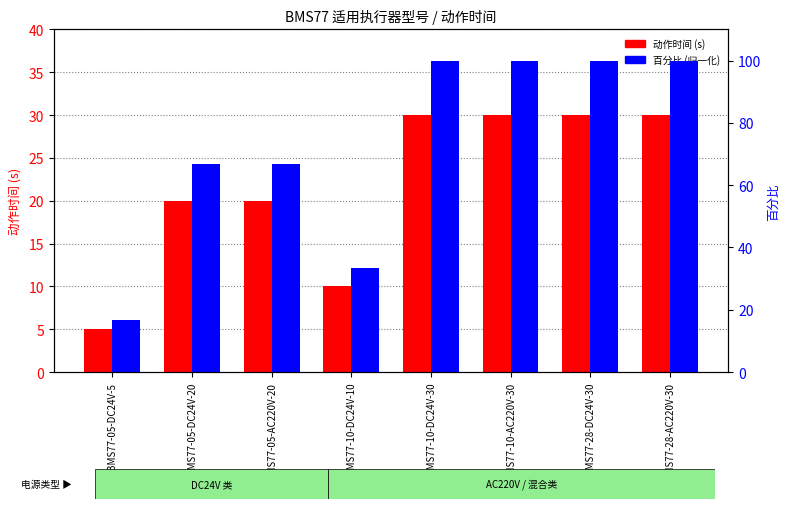

What is the average value of the 动作时间 (s) series?

21.9